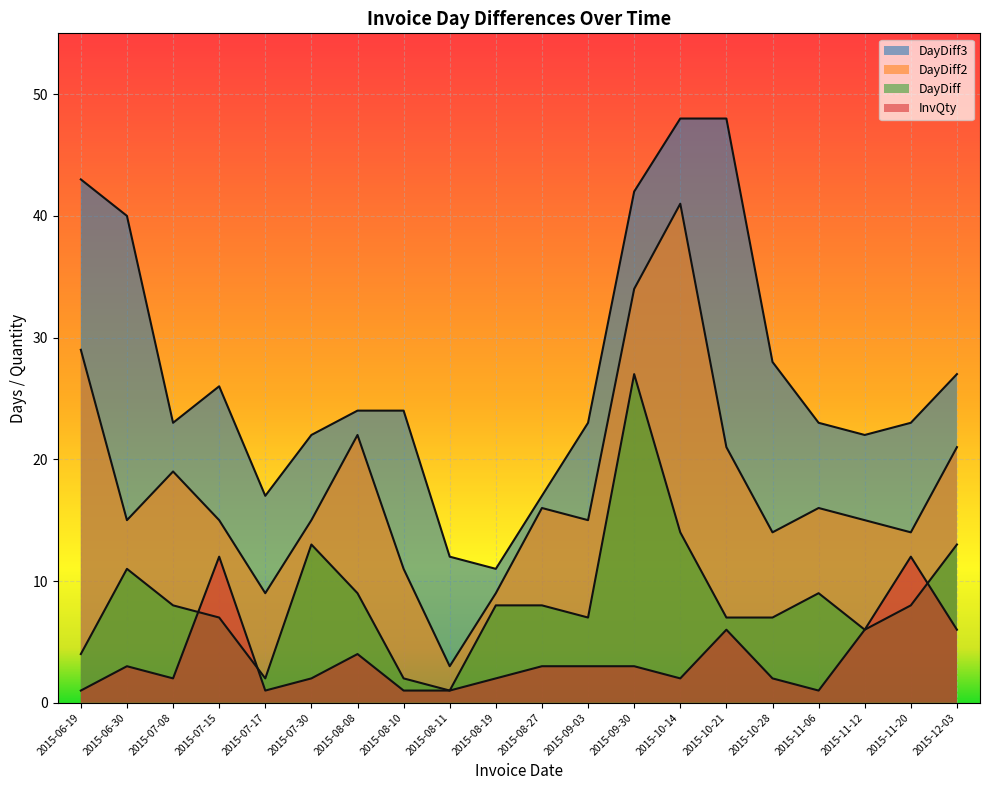

Between 2015-08-11 and 2015-08-10, which is larger?

2015-08-10